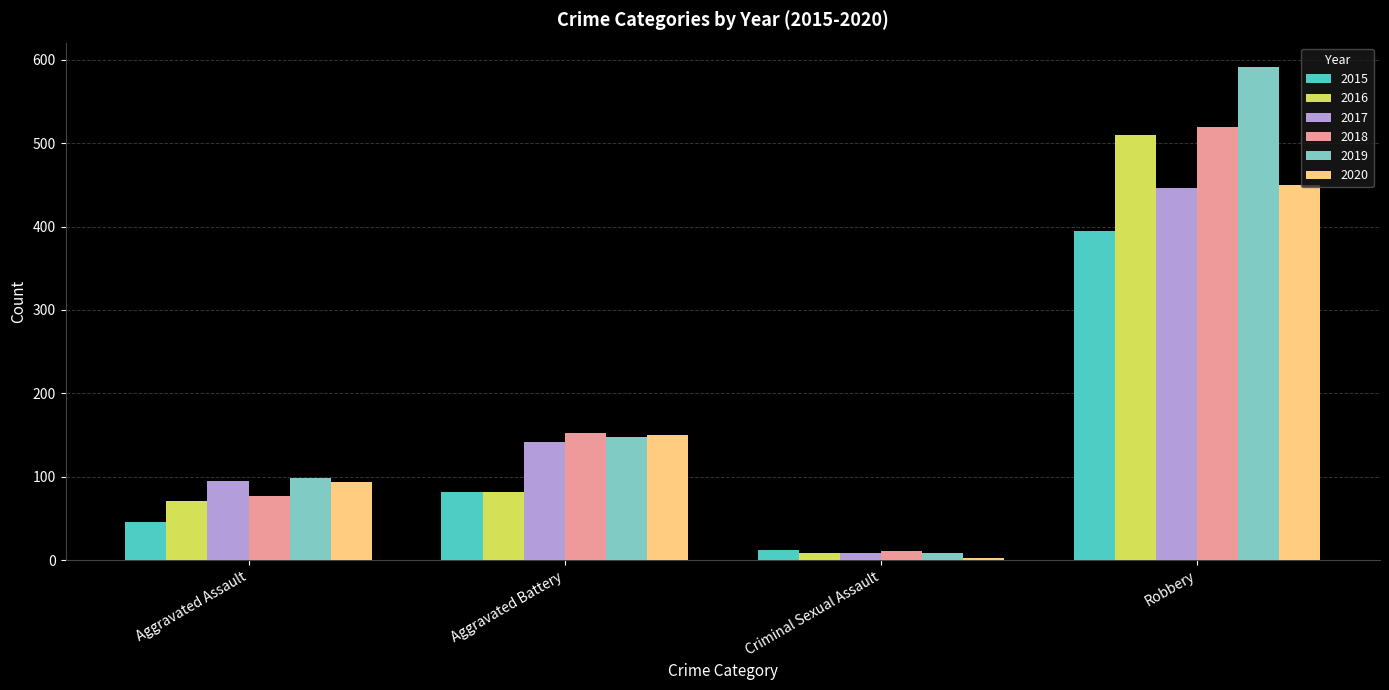

At which category is the sum across all series the highest?

Robbery